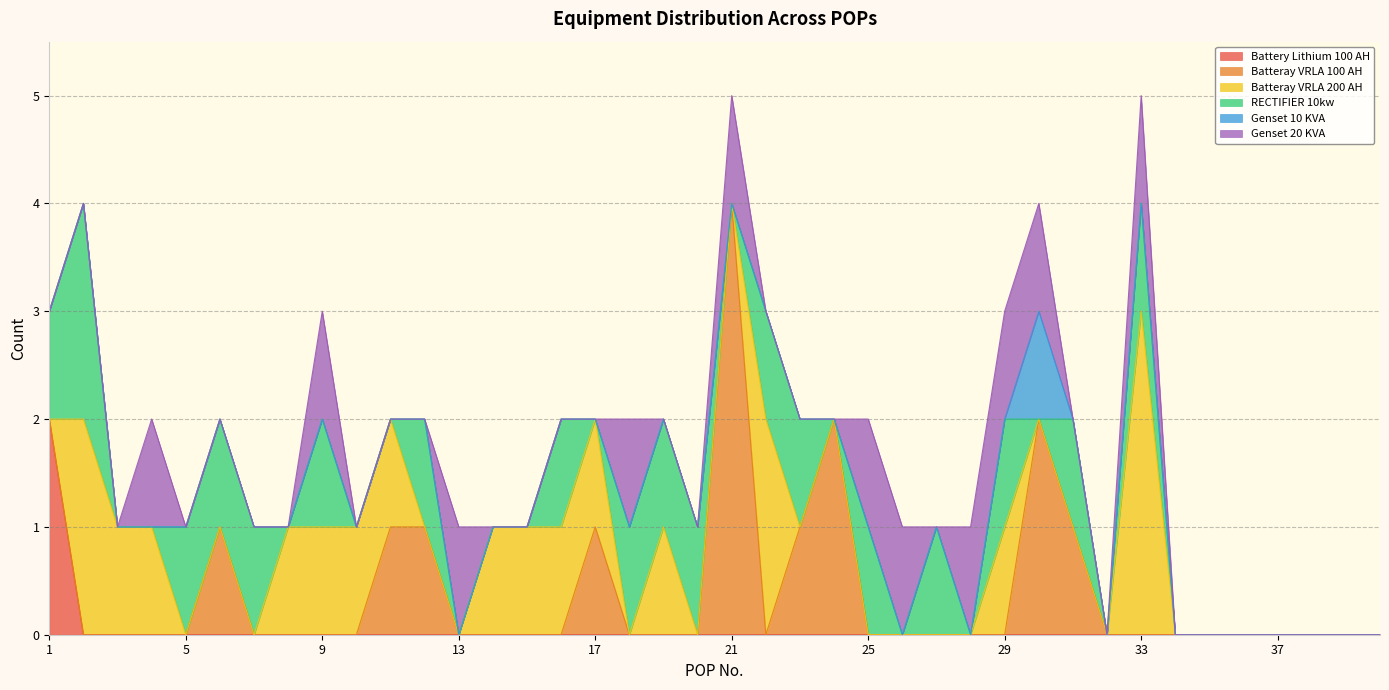

True or false: Genset 10 KVA and Battery Lithium 100 AH cross at least once.

False